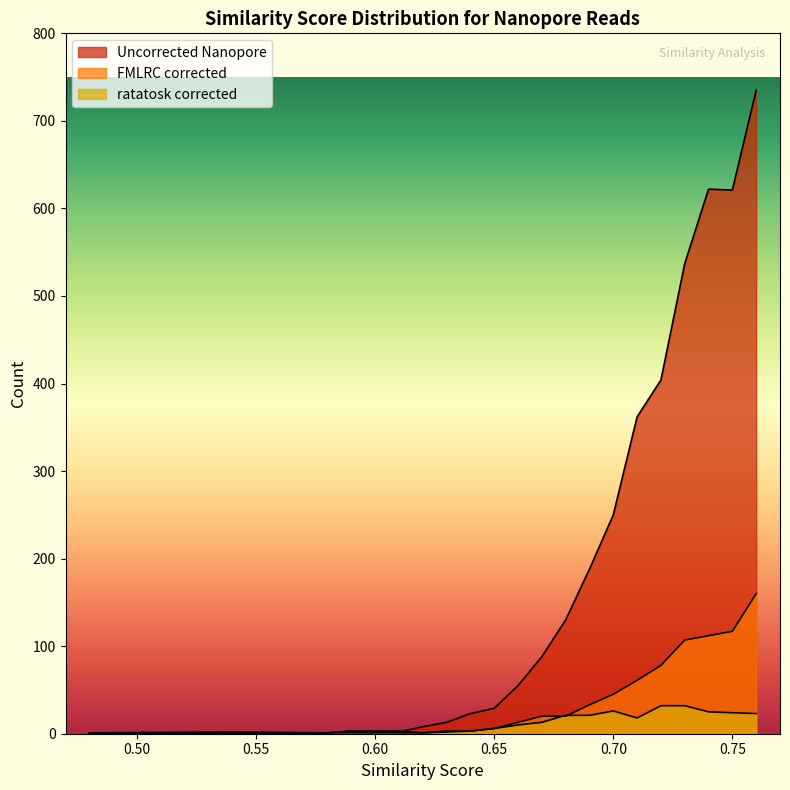

What is the total value across all series at 0.63?

18